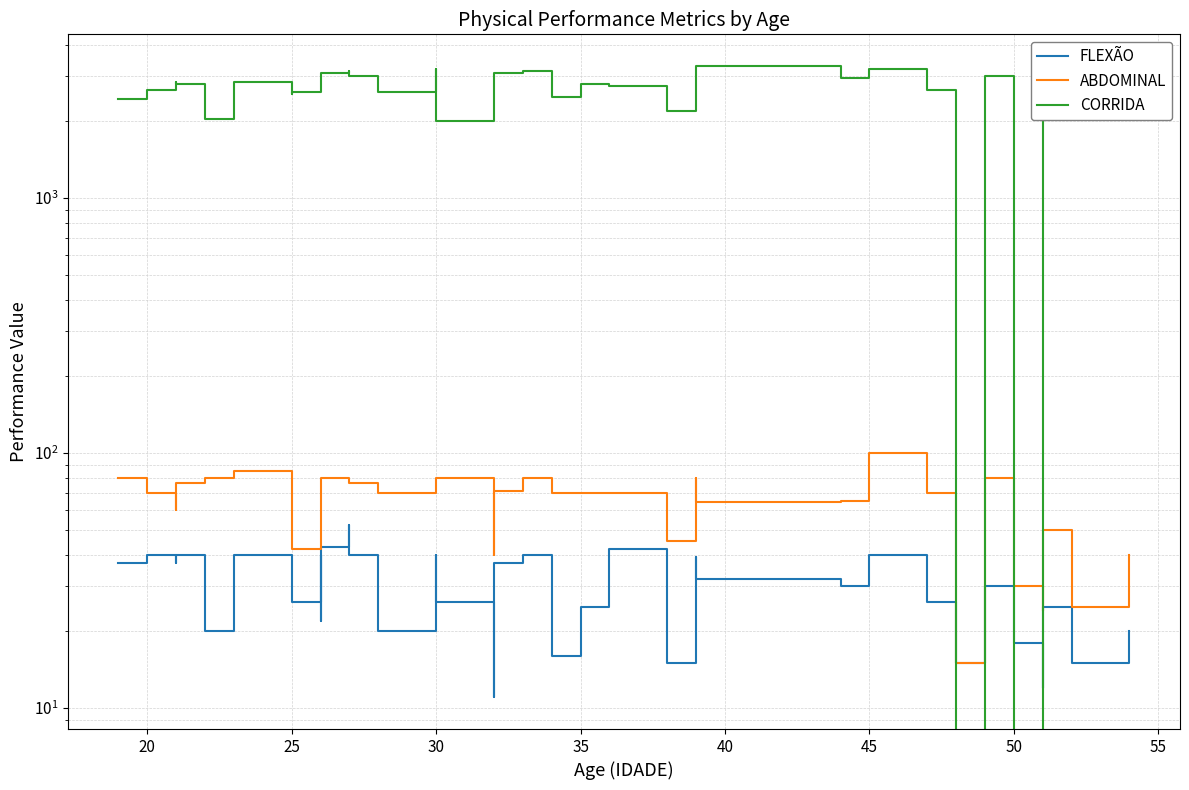

How many lines are shown in the chart?

3